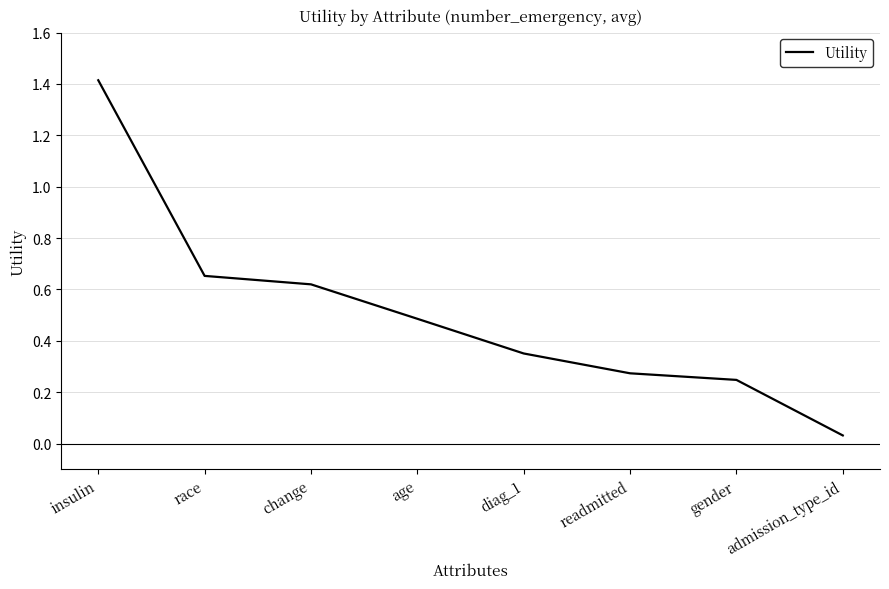

True or false: the data shows 0.1 at gender.

False